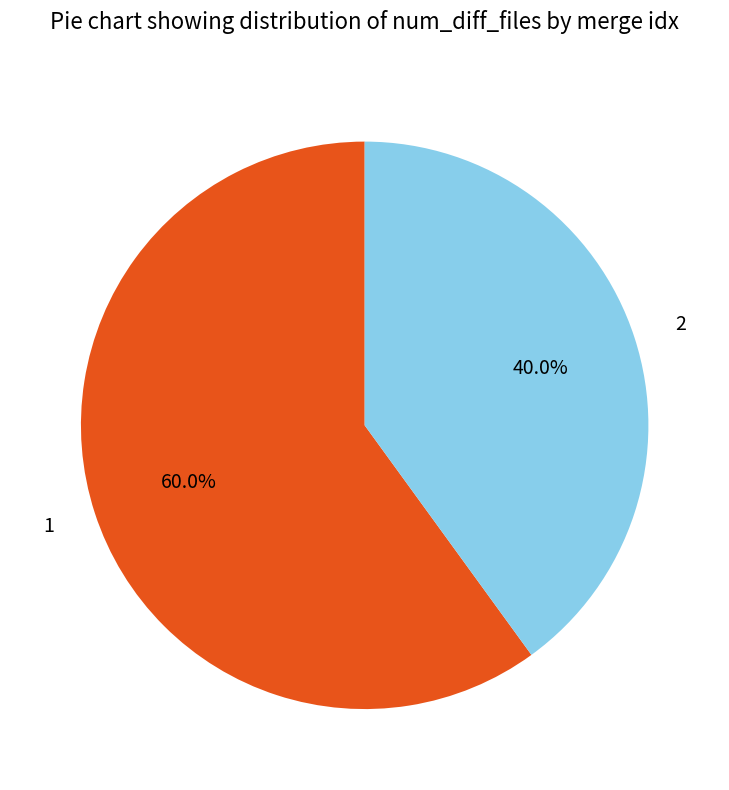

Count the number of slices in the pie.

2